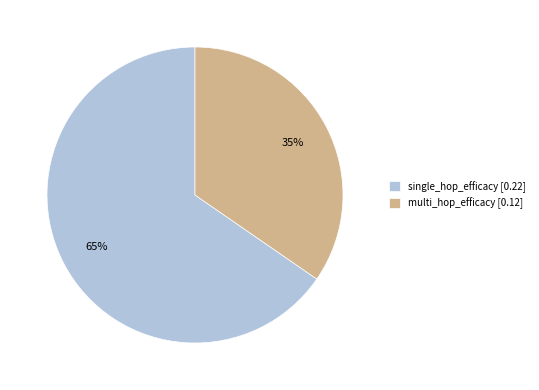

Rank the categories by value from highest to lowest.

single_hop_efficacy, multi_hop_efficacy